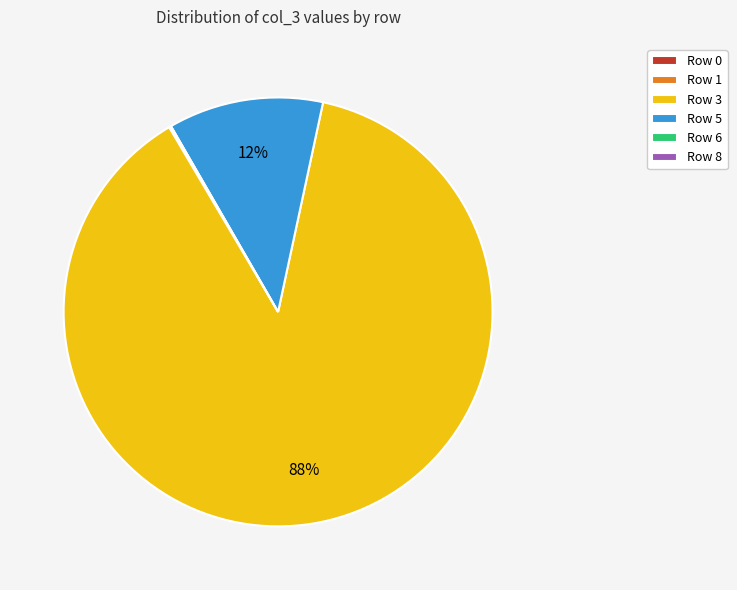

To the nearest percent, what percentage of the pie is Row 5?

12%